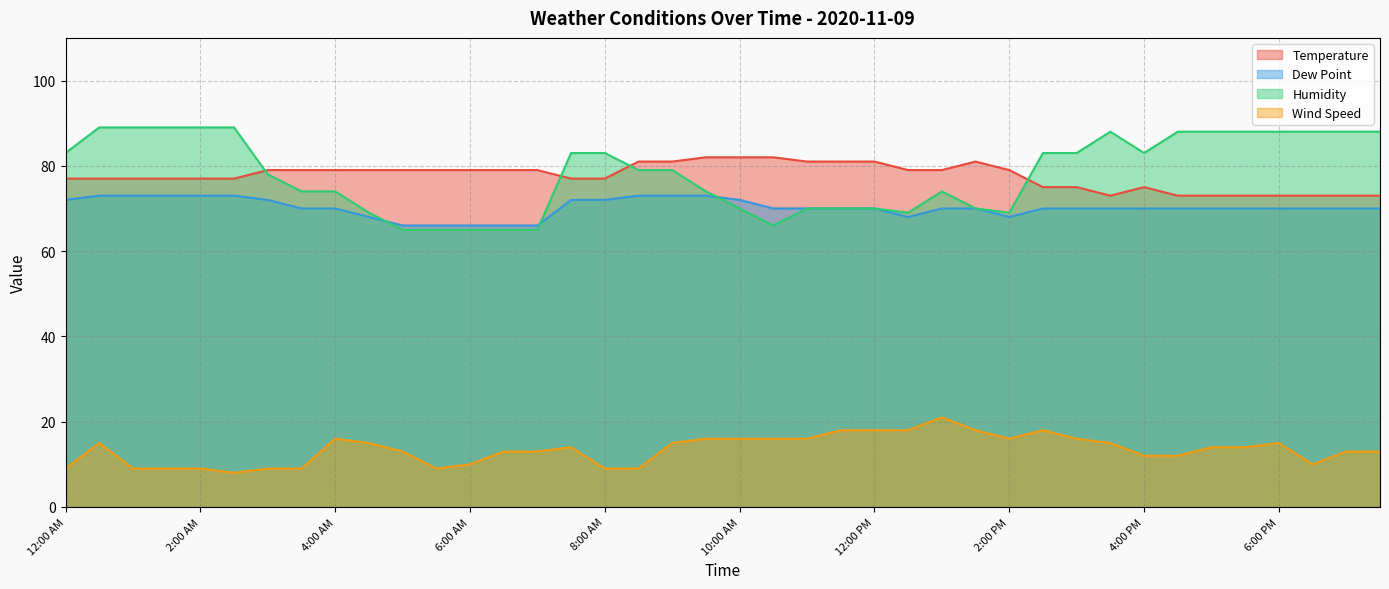

At 1:30 PM, list the series in order from smallest to largest.

Wind Speed, Dew Point, Humidity, Temperature